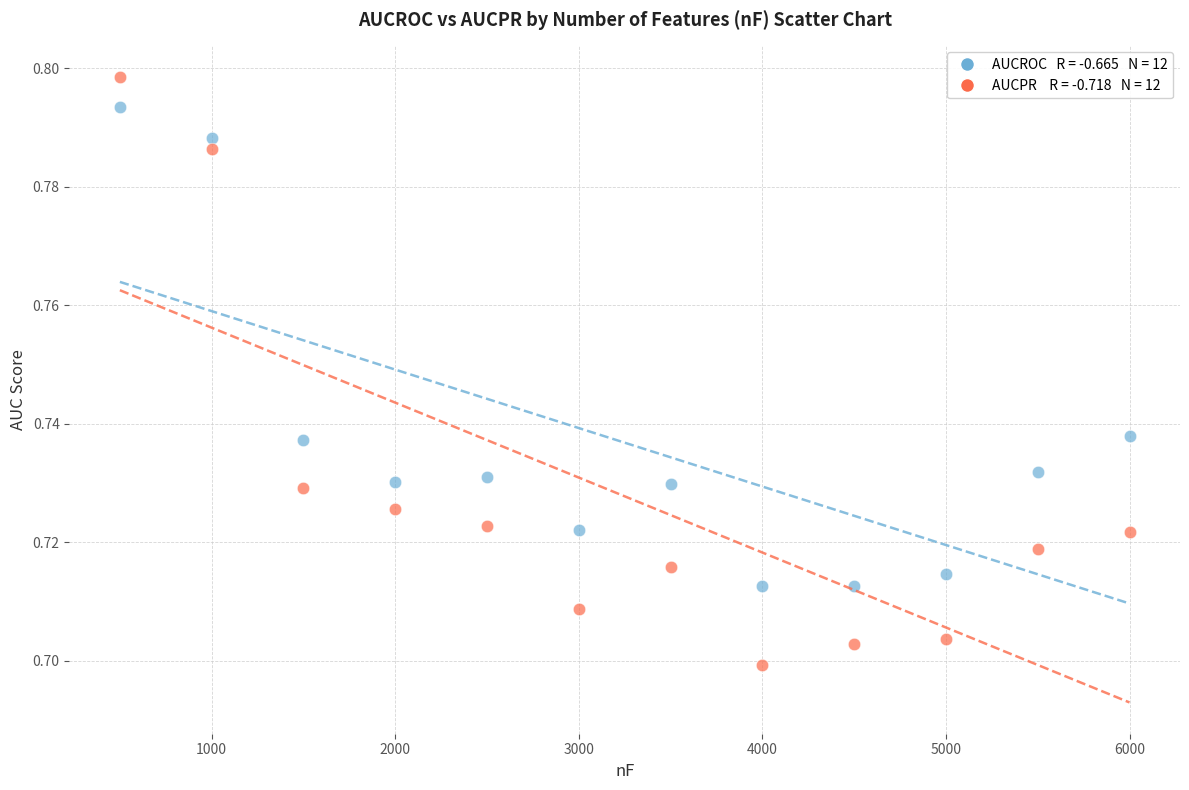

Across all data points, what is the range of X values (max minus min)?

5500.0